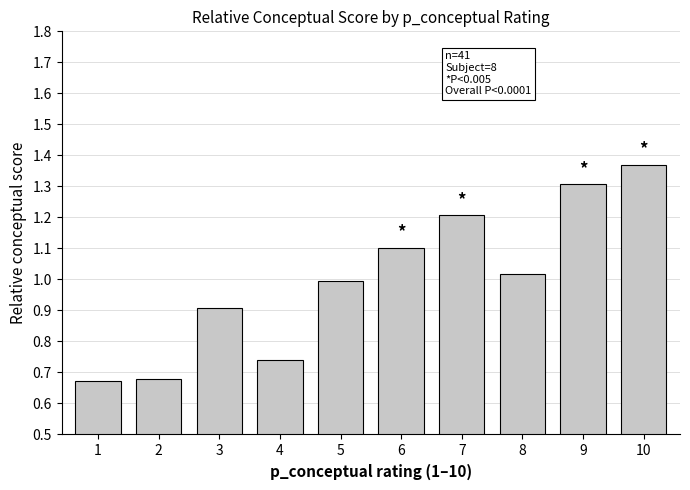

What is the change in value from 9 to 10?

+0.1